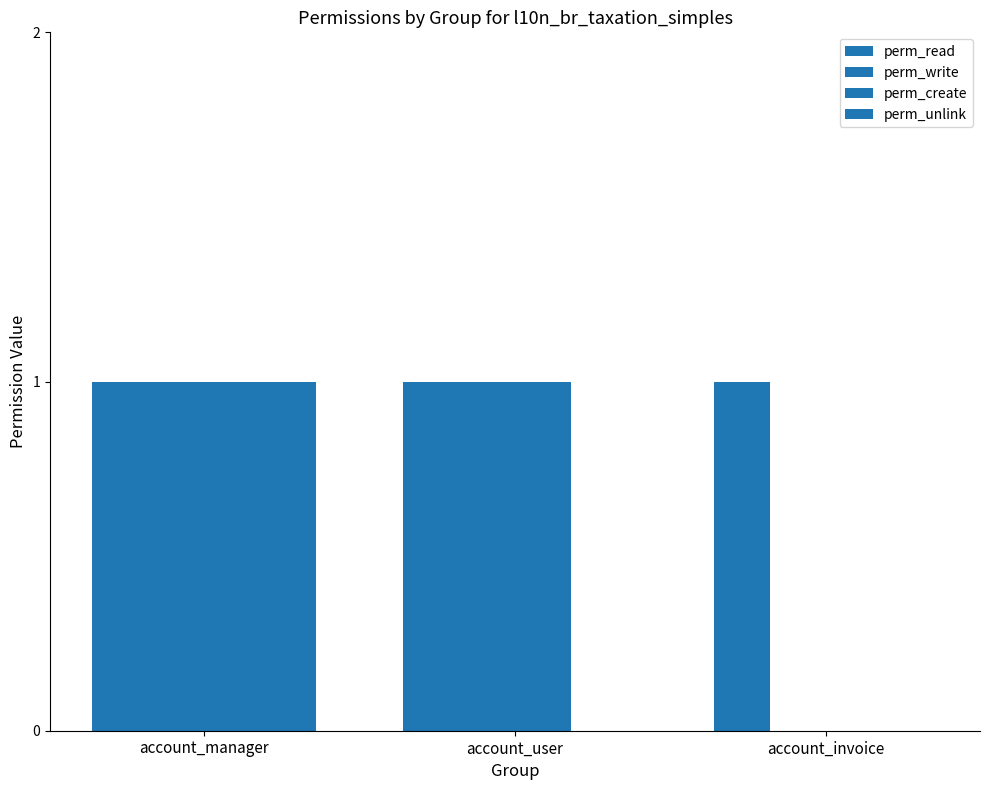

What is the maximum value shown in the chart?

1